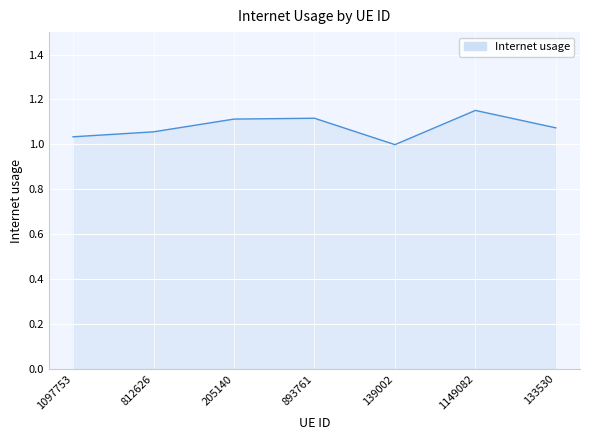

The chart shows a value of 0.5 at 1149082. True or false?

False